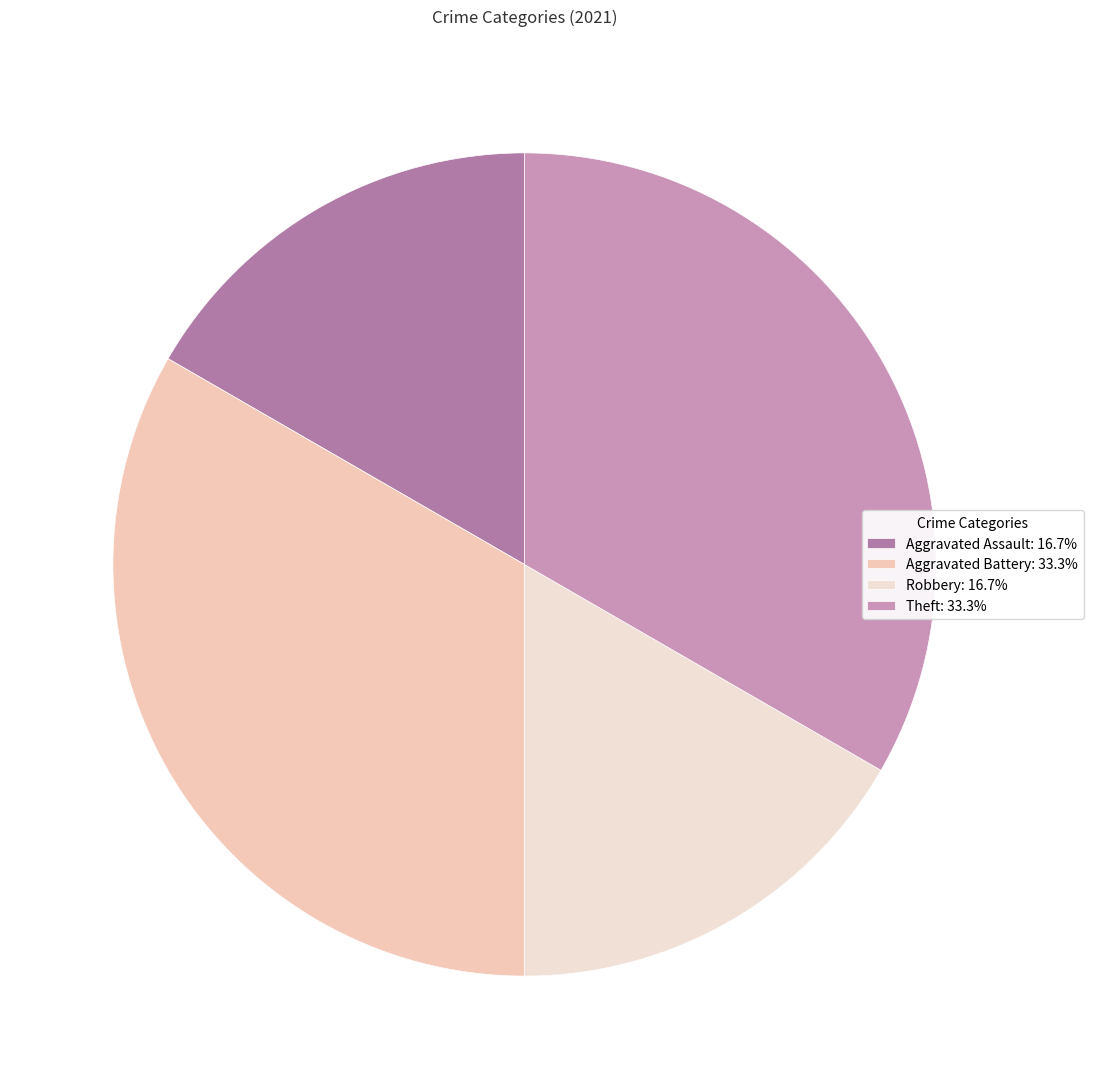

The Aggravated Assault slice represents 4% of the pie. True or false?

False